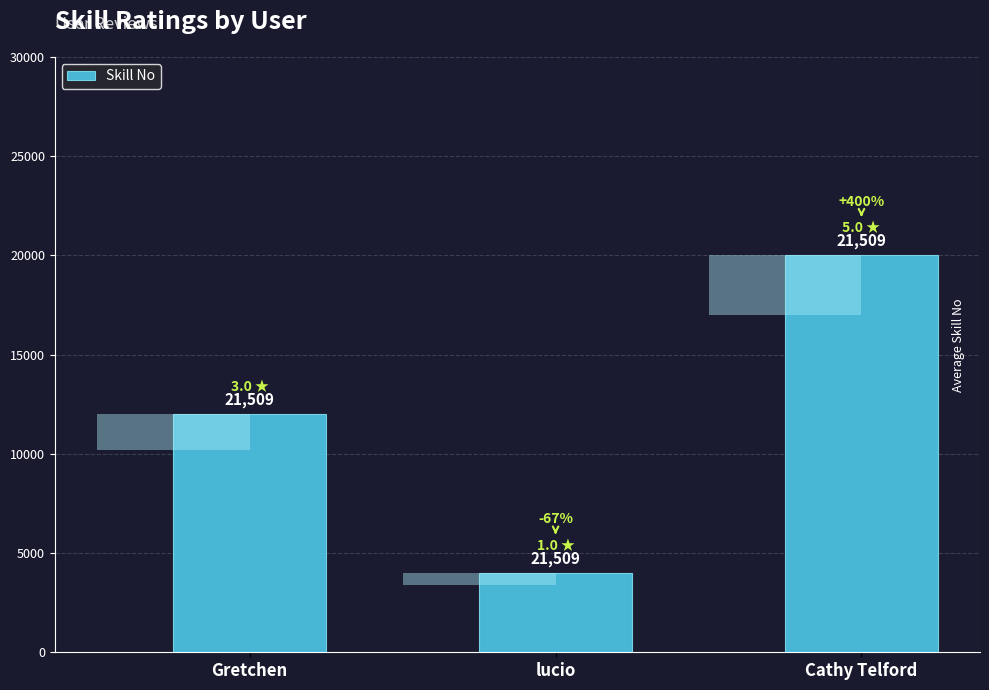

The chart shows a value of 20000 at Cathy Telford. True or false?

True